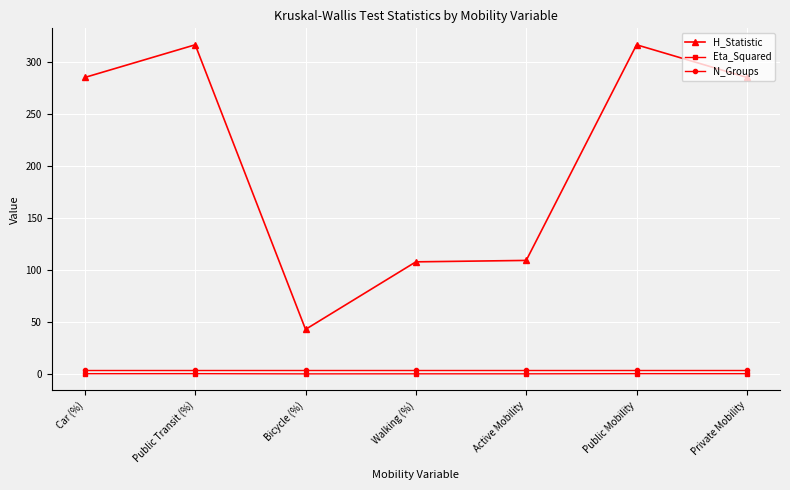

What is the label of the 5th point from the left?

Active Mobility